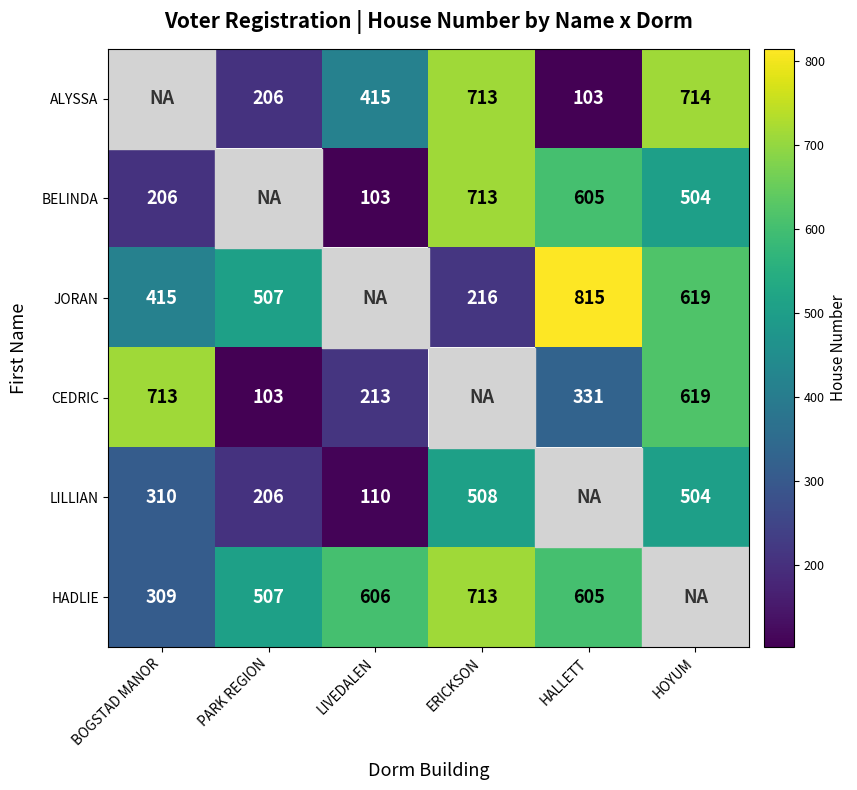

The value of CEDRIC at HALLETT is 331. True or false?

True